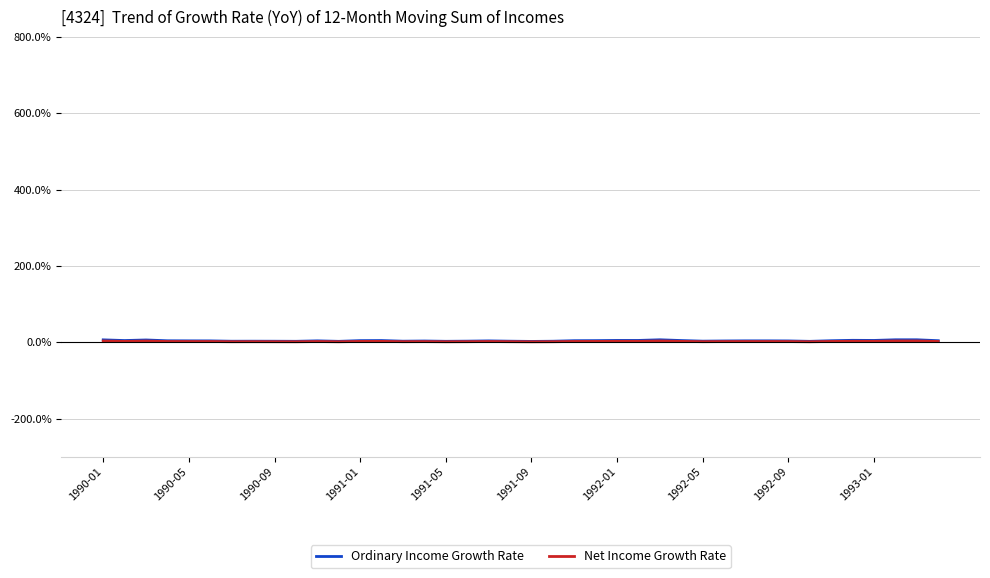

True or false: Ordinary Income Growth Rate and Net Income Growth Rate intersect in this chart.

False